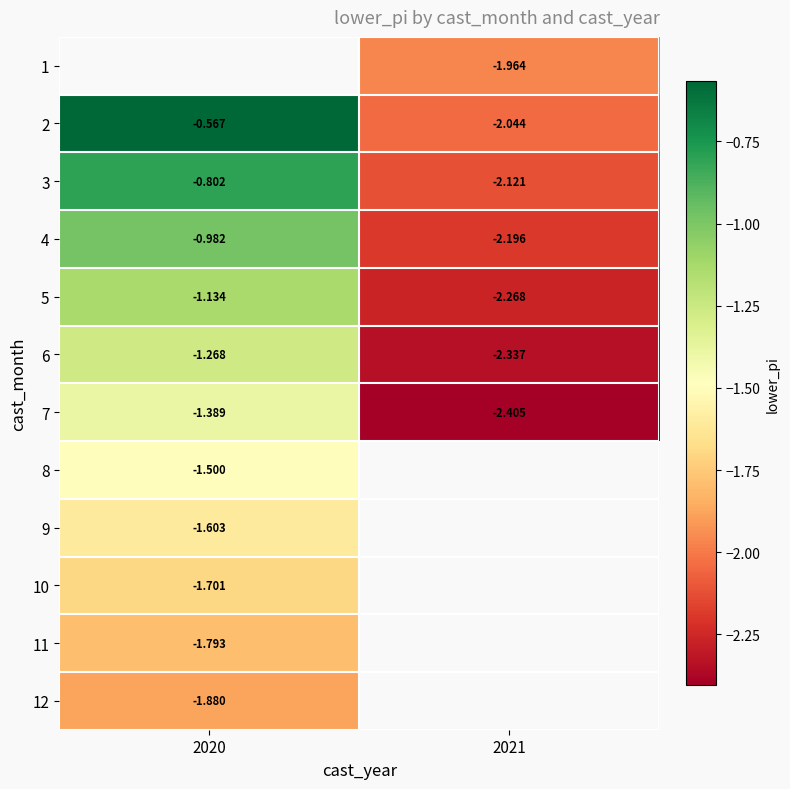

What is the average value of the 6 series?

-1.8